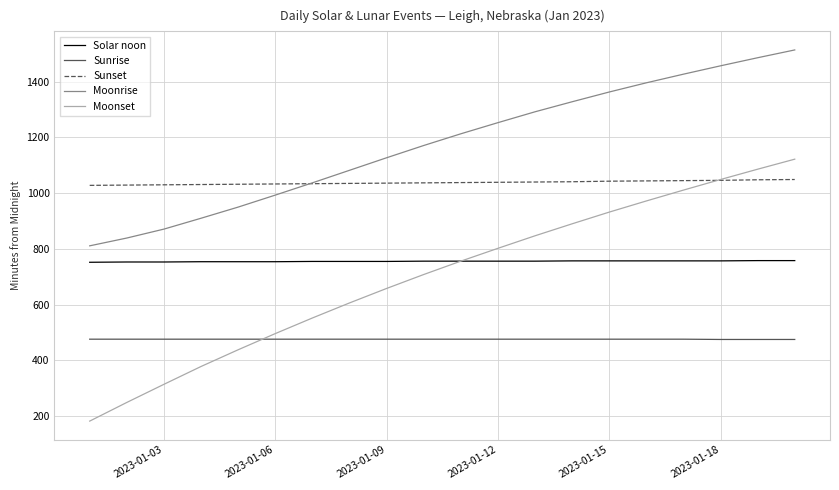

List the series in order of their peak value, lowest first.

Sunrise, Solar noon, Sunset, Moonset, Moonrise